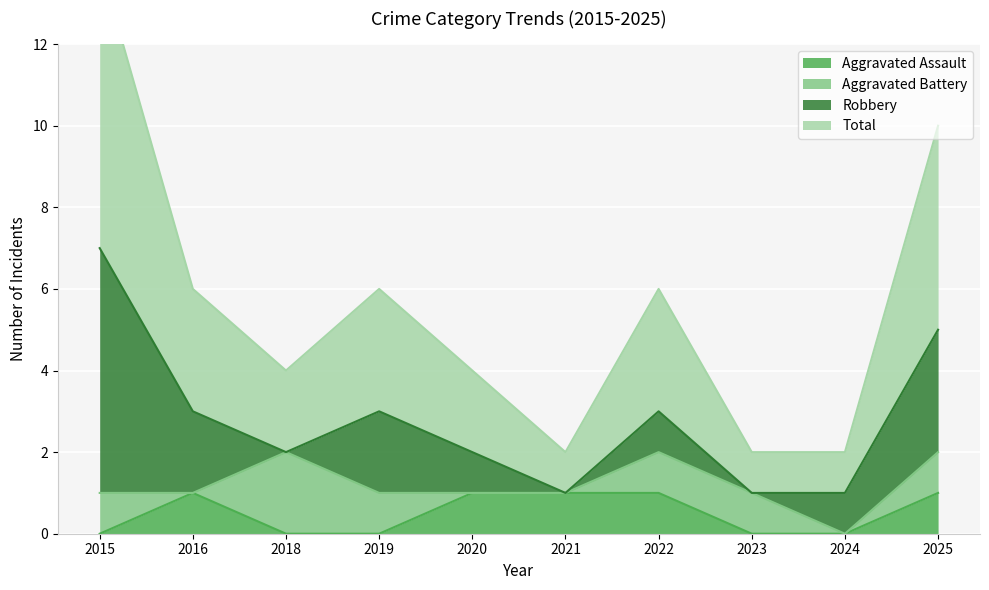

The Aggravated Assault series shows 1 at 2024. True or false?

False